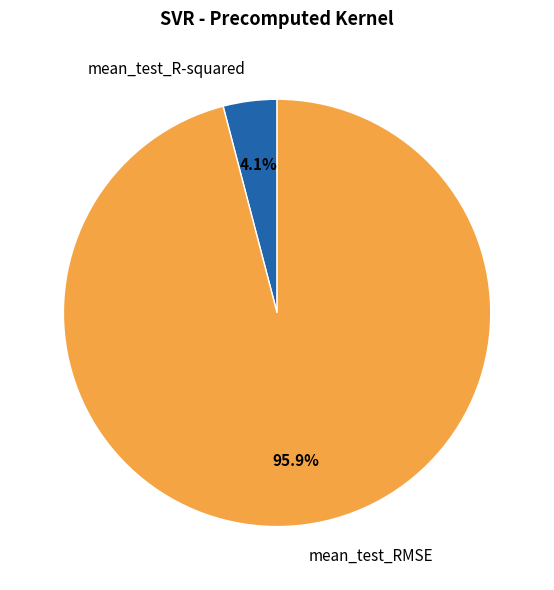

Which has a higher value, mean_test_R-squared or mean_test_RMSE?

mean_test_RMSE